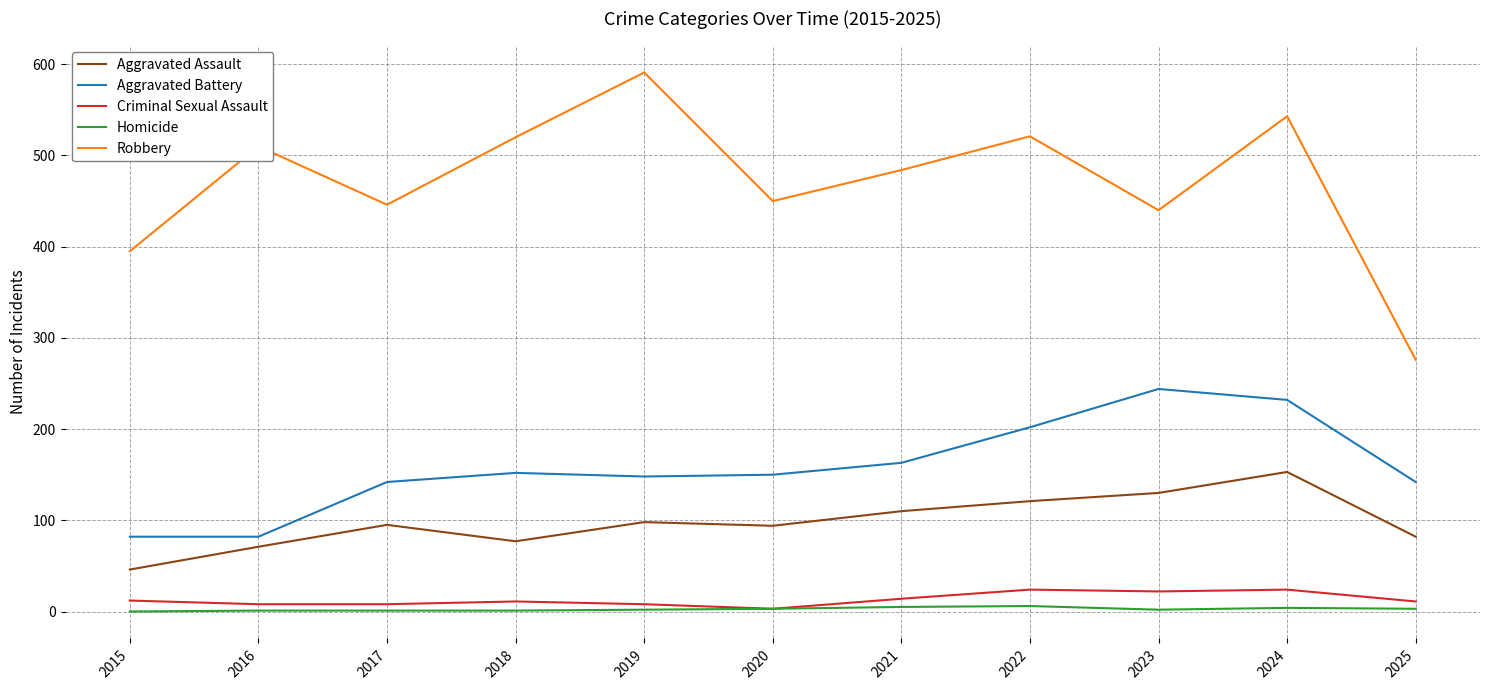

True or false: Homicide and Aggravated Assault intersect in this chart.

False